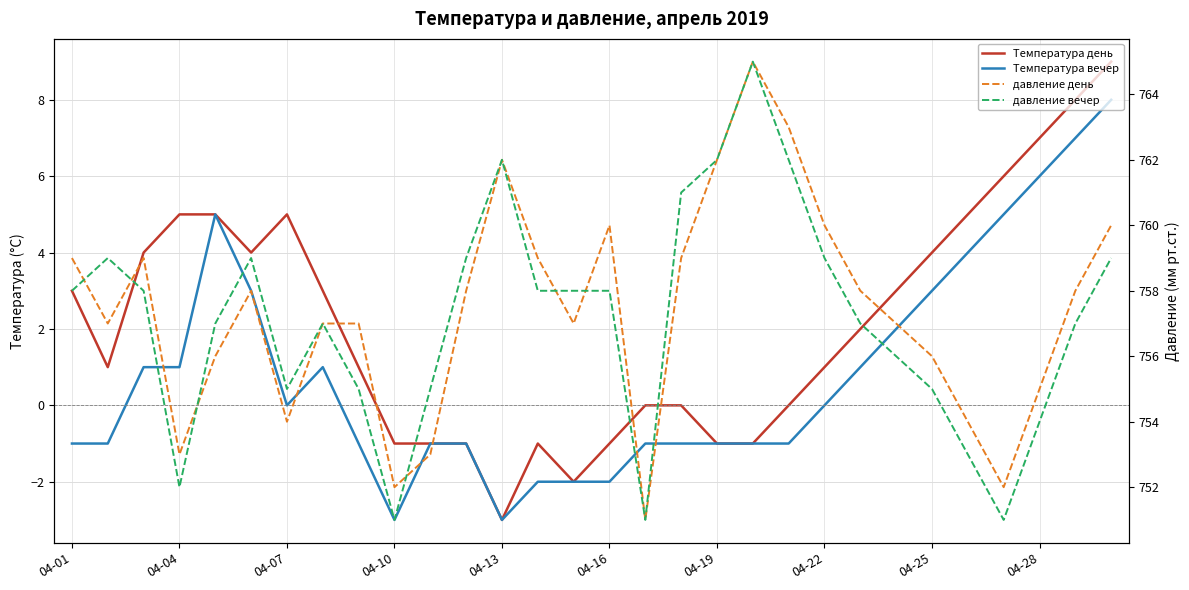

What is the approximate value of давление день at 04-16?

760